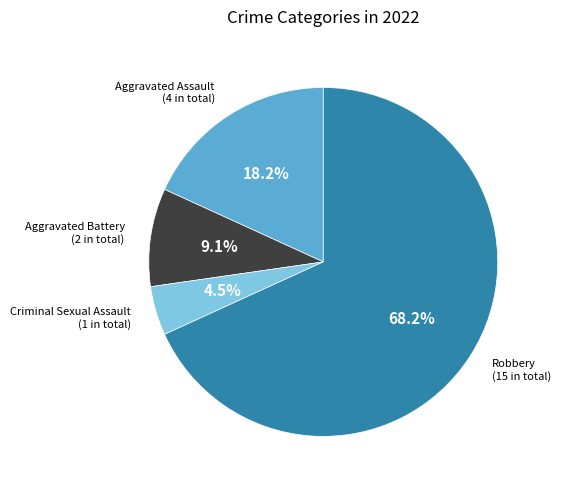

Is there a majority slice in this chart?

Yes